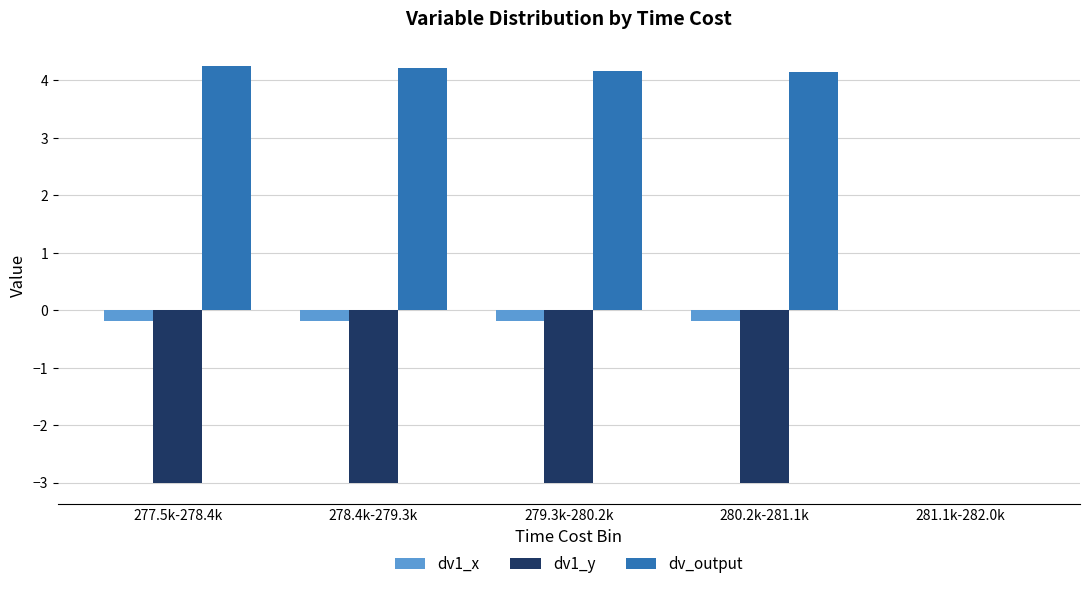

What is the spread (max minus min) of values at 278.4k-279.3k?

7.2